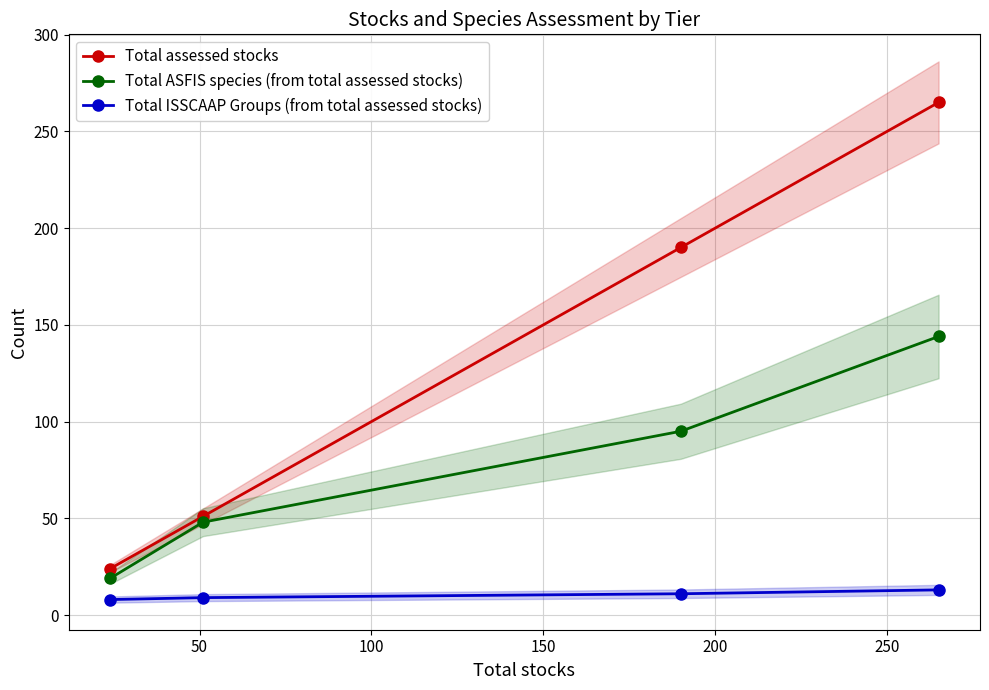

True or false: Total assessed stocks has more than 2 points higher than both neighbors.

False